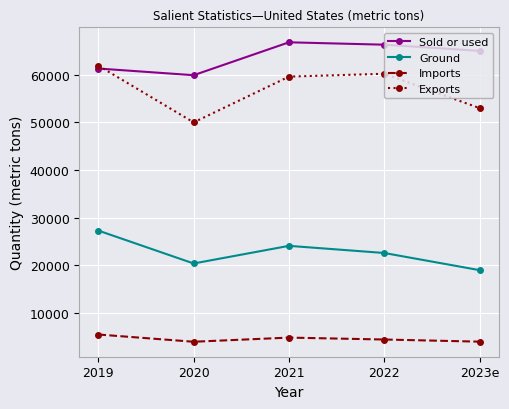

Rank the series at 2019 from highest to lowest value.

Exports, Sold or used, Ground, Imports